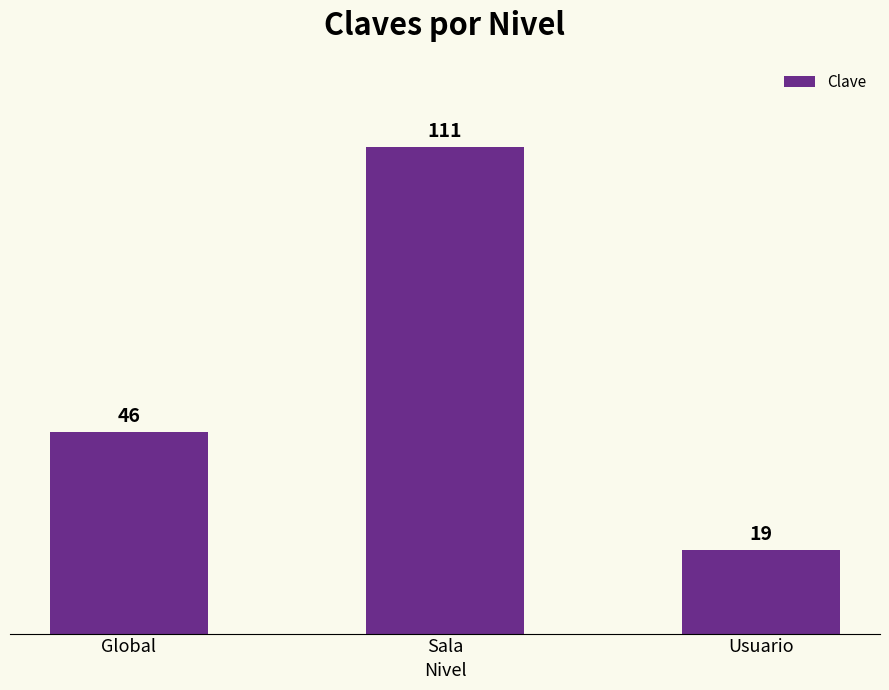

List the labels in order of value, smallest first.

Usuario, Global, Sala